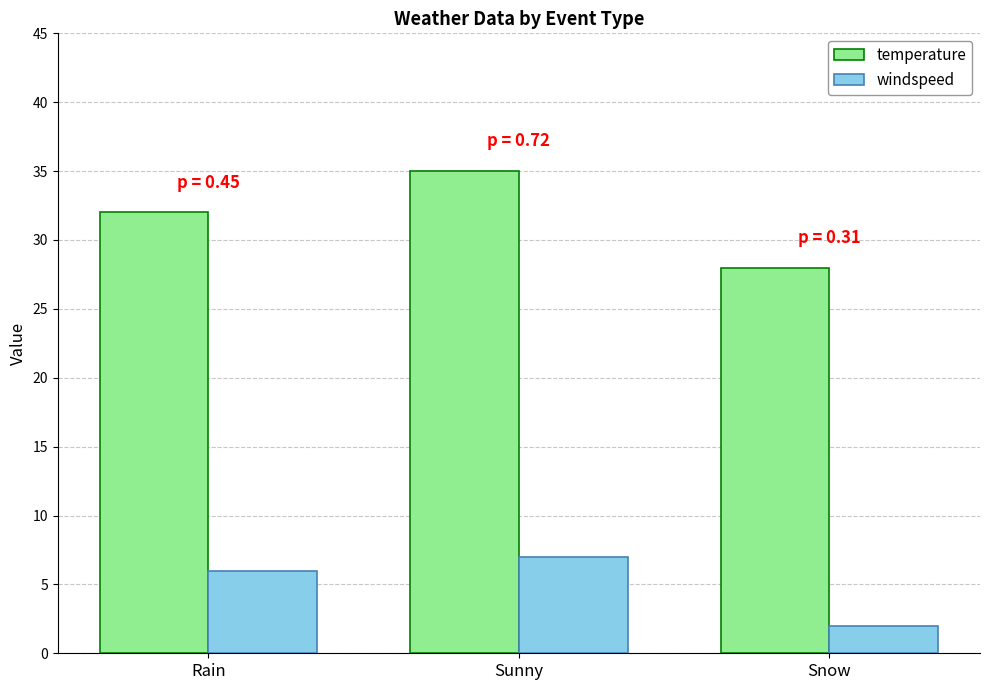

What is the label of the 2nd bar from the right?

Sunny